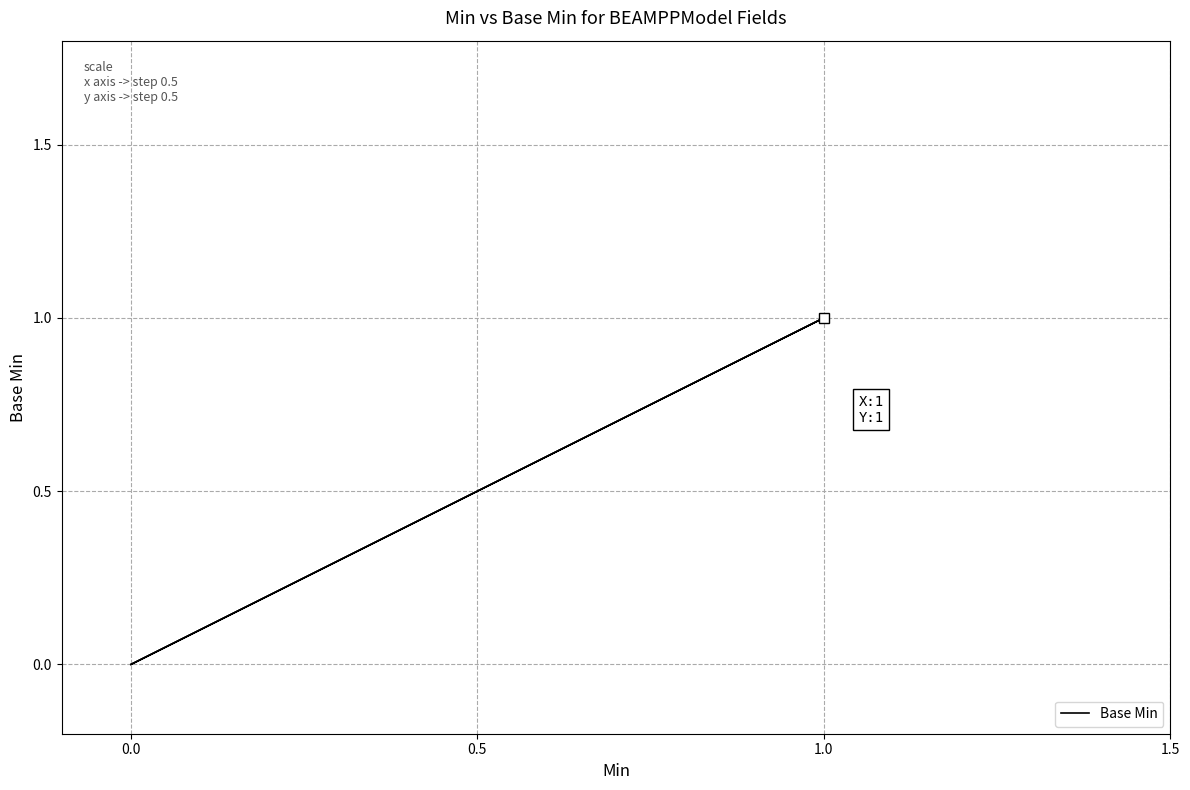

What is the difference between the maximum and minimum values?

1